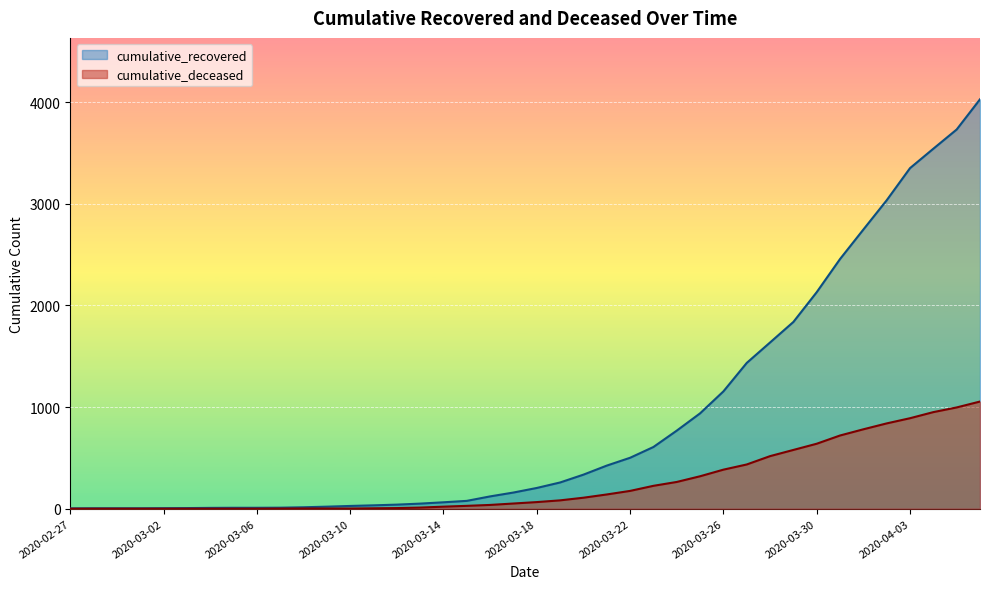

How many distinct data groups are displayed?

2